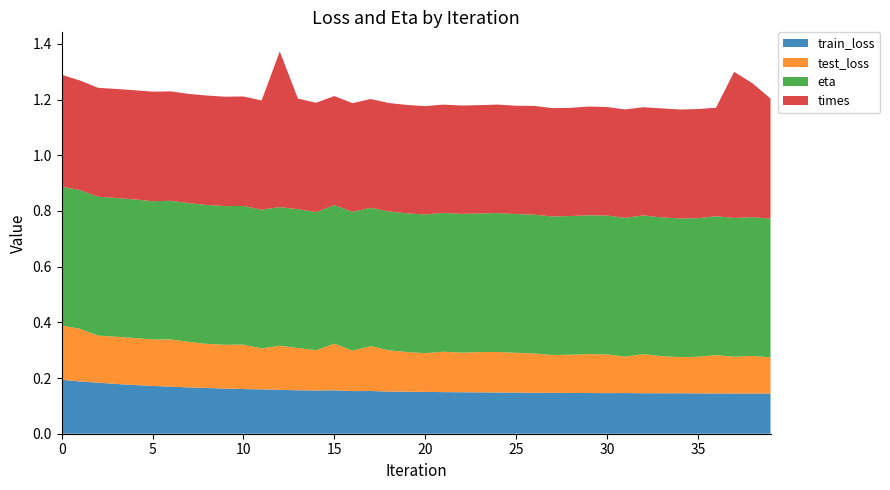

Reading left to right, extract all data points from this chart.

train_loss: 0=0.2	1=0.2	2=0.2	3=0.2	4=0.2	5=0.2	6=0.2	7=0.2	8=0.2	9=0.2	10=0.2	11=0.2	12=0.2	13=0.2	14=0.2	15=0.2	16=0.2	17=0.2	18=0.2	19=0.2	20=0.2	21=0.1	22=0.1	23=0.1	24=0.1	25=0.1	26=0.1	27=0.1	28=0.1	29=0.1	30=0.1	31=0.1	32=0.1	33=0.1	34=0.1	35=0.1	36=0.1	37=0.1	38=0.1	39=0.1
test_loss: 0=0.2	1=0.2	2=0.2	3=0.2	4=0.2	5=0.2	6=0.2	7=0.2	8=0.2	9=0.2	10=0.2	11=0.1	12=0.2	13=0.2	14=0.1	15=0.2	16=0.1	17=0.2	18=0.1	19=0.1	20=0.1	21=0.1	22=0.1	23=0.1	24=0.1	25=0.1	26=0.1	27=0.1	28=0.1	29=0.1	30=0.1	31=0.1	32=0.1	33=0.1	34=0.1	35=0.1	36=0.1	37=0.1	38=0.1	39=0.1
eta: 0=0.5	1=0.5	2=0.5	3=0.5	4=0.5	5=0.5	6=0.5	7=0.5	8=0.5	9=0.5	10=0.5	11=0.5	12=0.5	13=0.5	14=0.5	15=0.5	16=0.5	17=0.5	18=0.5	19=0.5	20=0.5	21=0.5	22=0.5	23=0.5	24=0.5	25=0.5	26=0.5	27=0.5	28=0.5	29=0.5	30=0.5	31=0.5	32=0.5	33=0.5	34=0.5	35=0.5	36=0.5	37=0.5	38=0.5	39=0.5
times: 0=0.4	1=0.4	2=0.4	3=0.4	4=0.4	5=0.4	6=0.4	7=0.4	8=0.4	9=0.4	10=0.4	11=0.4	12=0.6	13=0.4	14=0.4	15=0.4	16=0.4	17=0.4	18=0.4	19=0.4	20=0.4	21=0.4	22=0.4	23=0.4	24=0.4	25=0.4	26=0.4	27=0.4	28=0.4	29=0.4	30=0.4	31=0.4	32=0.4	33=0.4	34=0.4	35=0.4	36=0.4	37=0.5	38=0.5	39=0.4